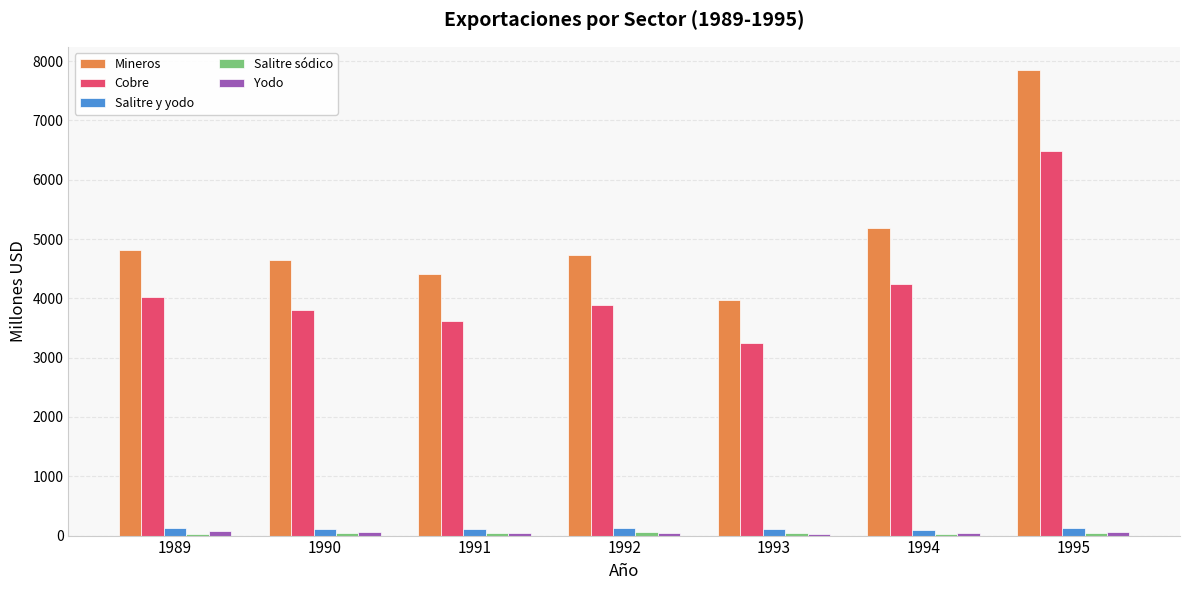

What is the value of the Cobre bar at the 5th from the left?

3248